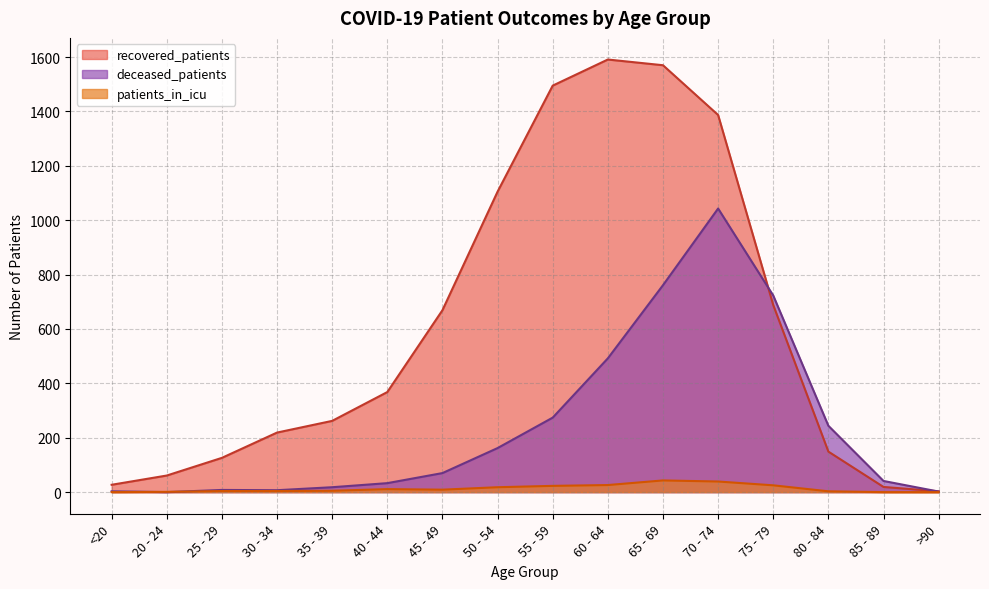

What is the sum of the deceased_patients values at 30 - 34 and 25 - 29?

15